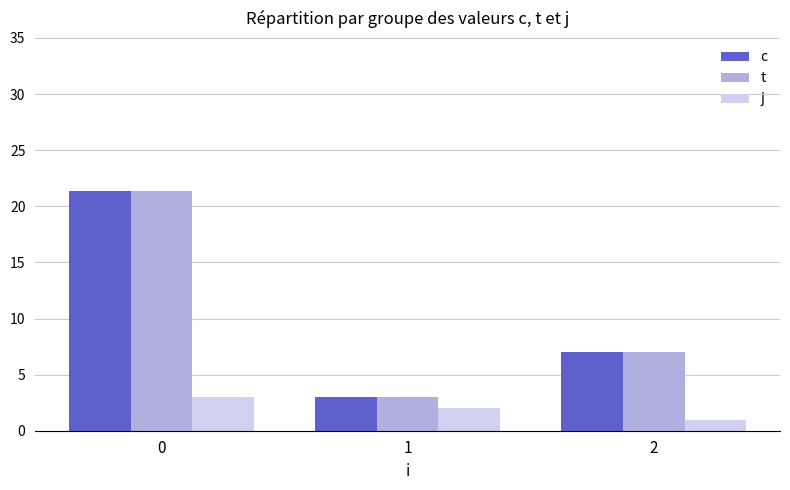

What is the difference between the j values at 0 and 2?

2.0